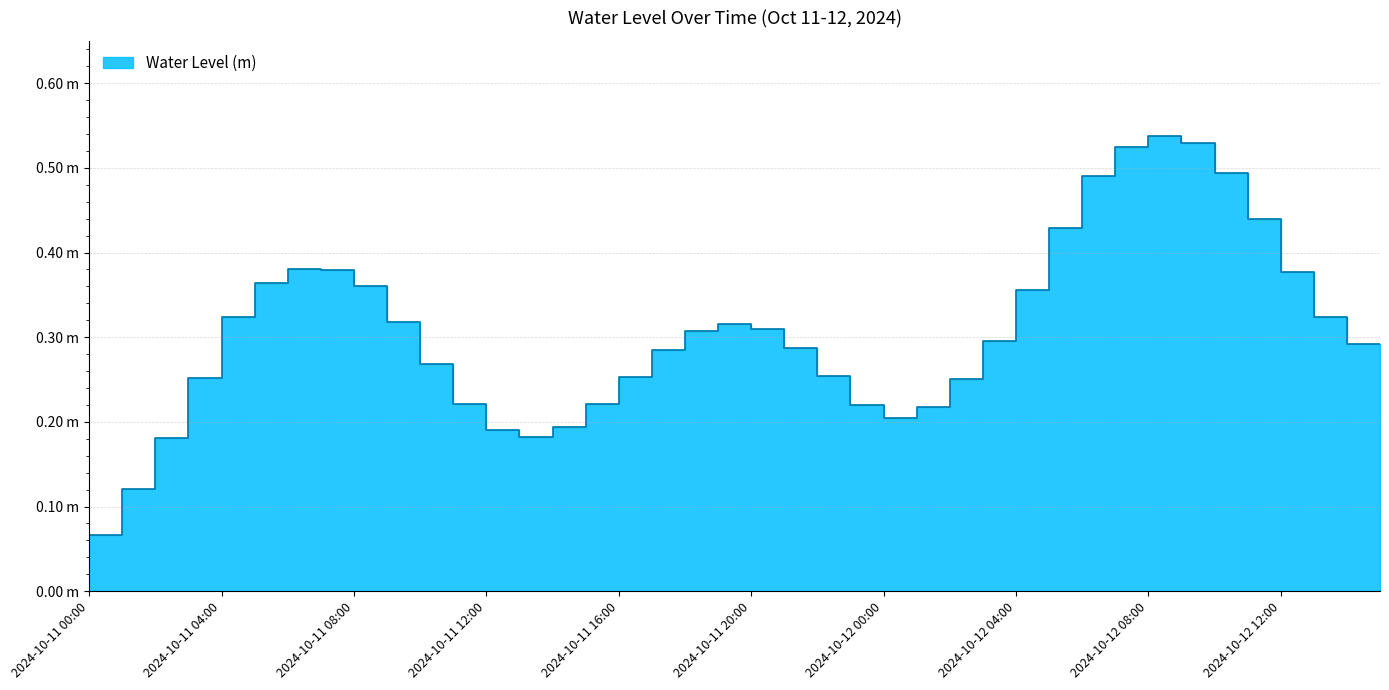

Between 2024-10-12 01:00 and 2024-10-11 10:00, which is larger?

2024-10-11 10:00